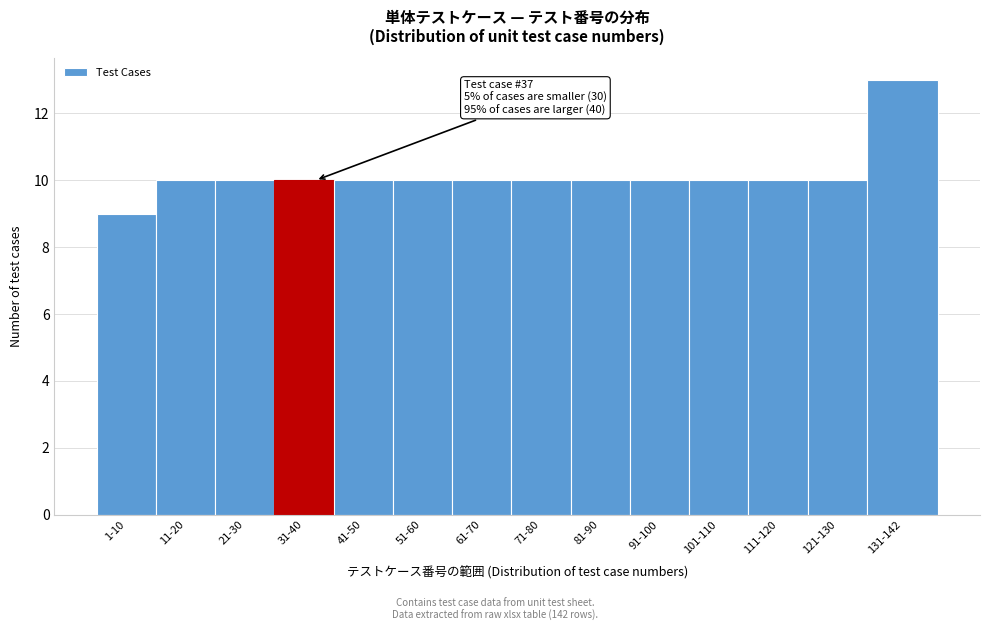

Reading right to left, what are all the values shown in this chart?

131-142=13	121-130=10	111-120=10	101-110=10	91-100=10	81-90=10	71-80=10	61-70=10	51-60=10	41-50=10	31-40=10	21-30=10	11-20=10	1-10=9